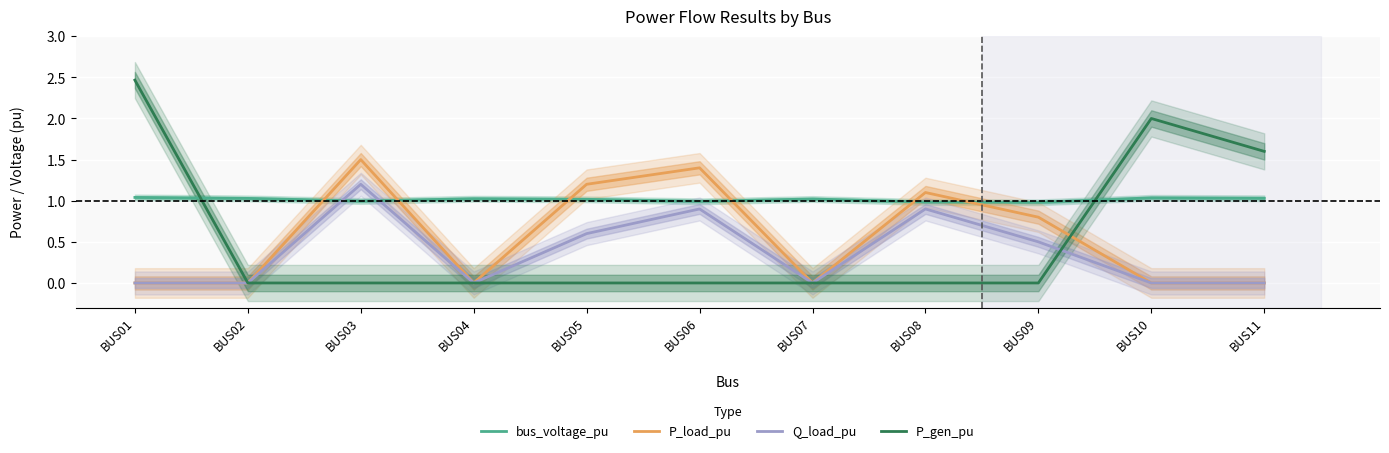

The bus_voltage_pu series shows 1.4 at BUS03. True or false?

False